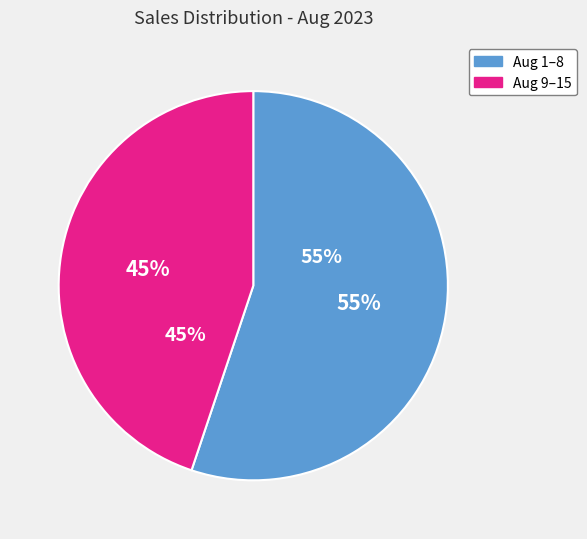

Do 8/13 and 8/6 together represent more than half of the pie?

No